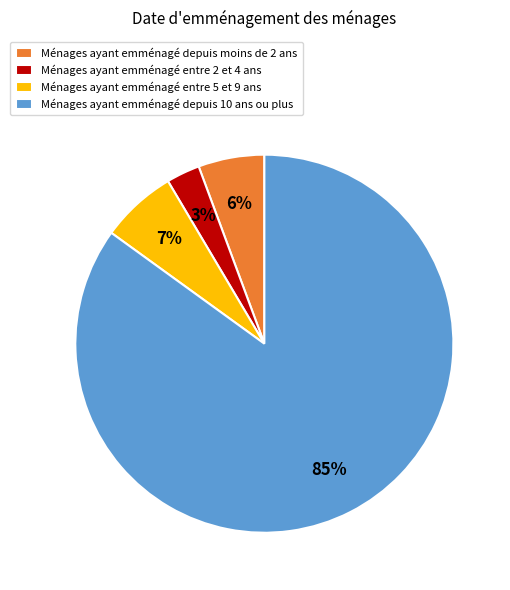

To the nearest percent, what is the average slice percentage?

25%